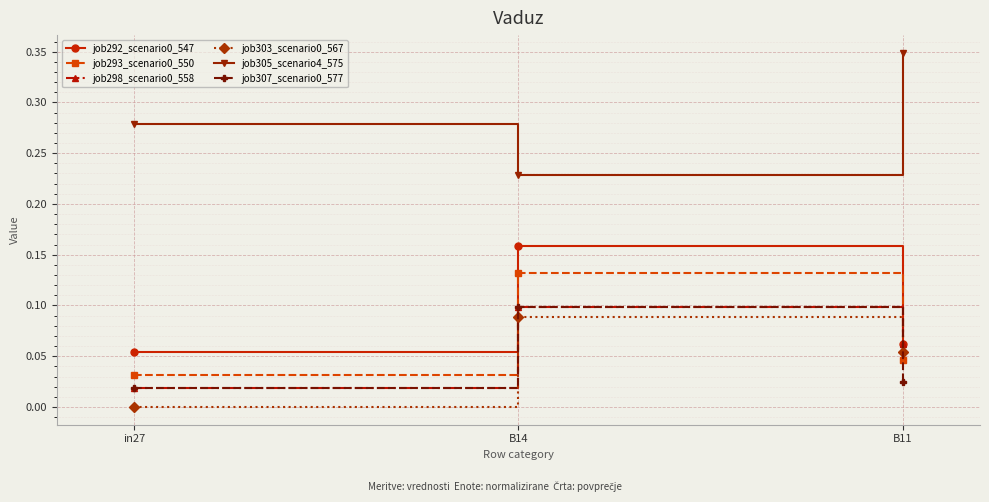

List the labels in order of job303_scenario0_567 value, largest first.

B14, B11, in27